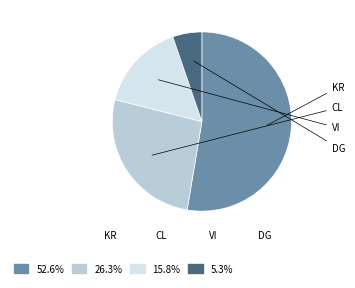

Does any single category account for the majority?

Yes